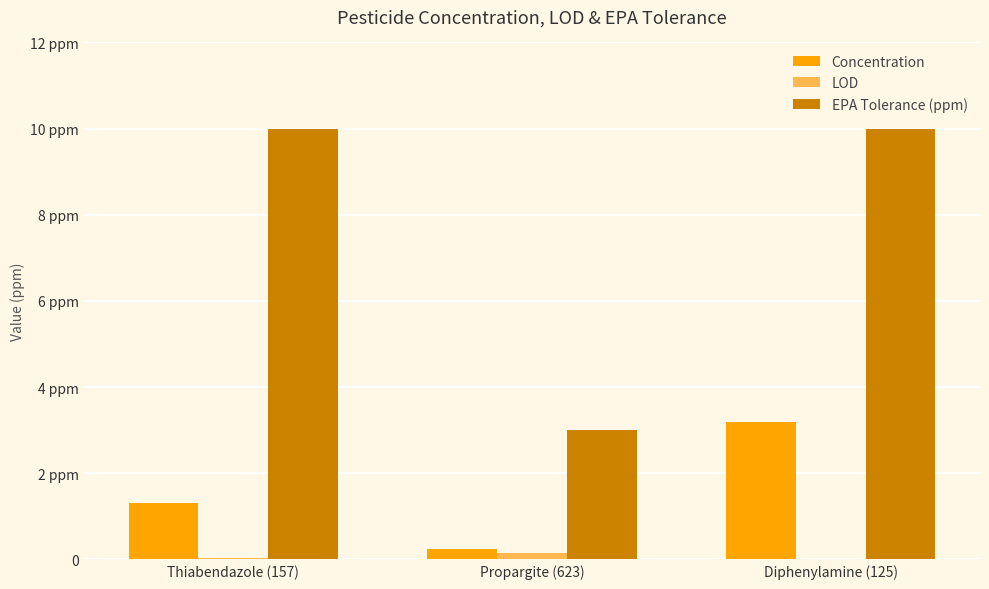

Count the EPA Tolerance (ppm) values in the range 3 to 10.

3